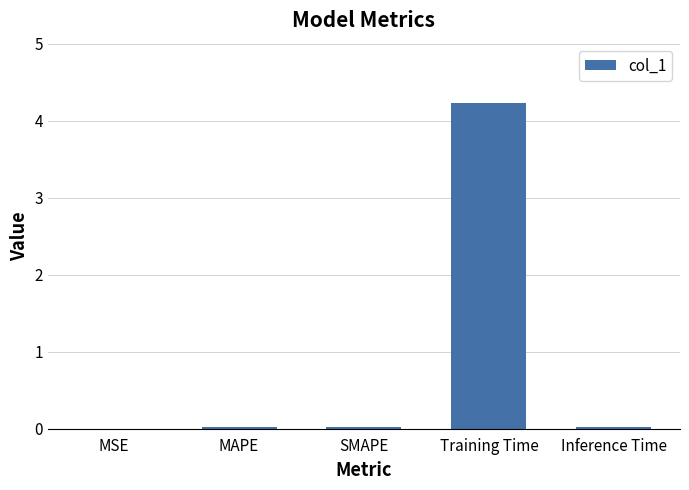

What is the maximum value shown in the chart?

4.2